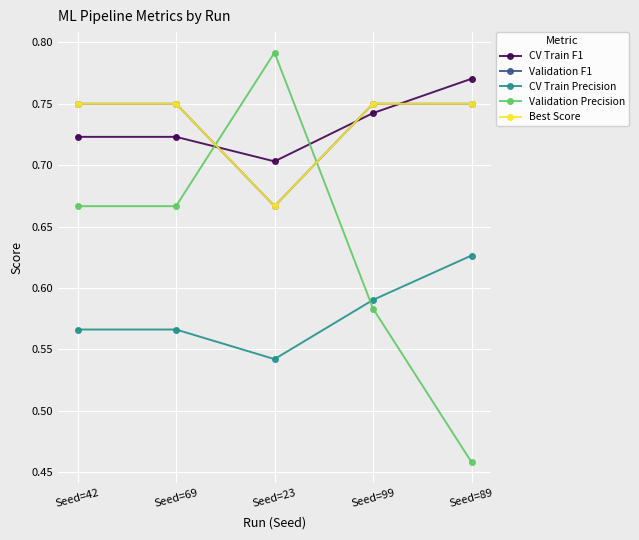

What is the difference between the maximum and minimum values in the Validation Precision series?

0.3